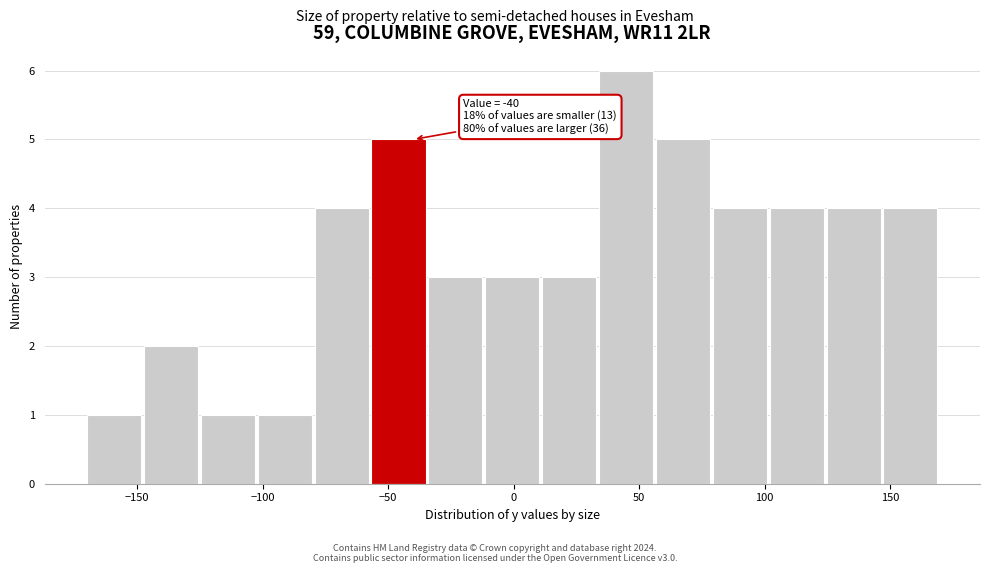

Over which range of the x-axis is the bar tallest?

35 to 55